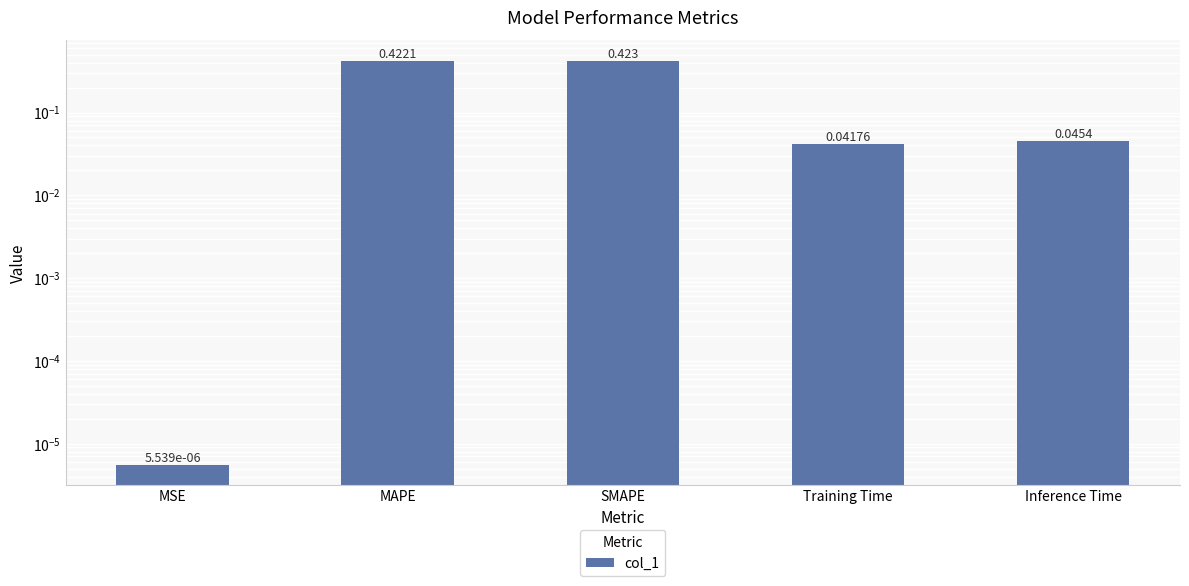

At which label is the value closest to 0?

MSE